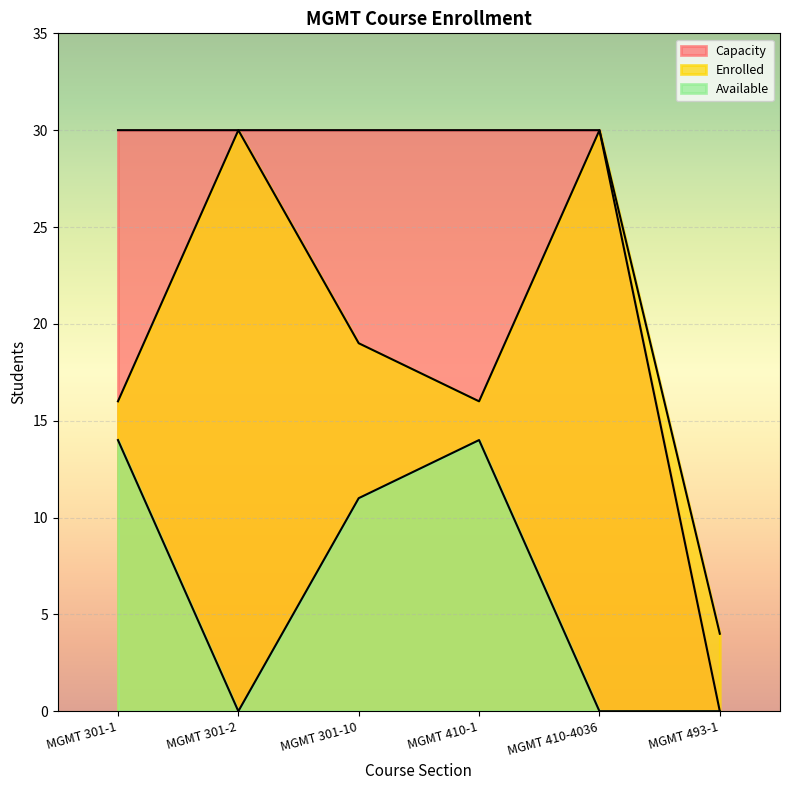

Rank the categories by Available value from lowest to highest.

MGMT 301-2, MGMT 410-4036, MGMT 493-1, MGMT 301-10, MGMT 301-1, MGMT 410-1